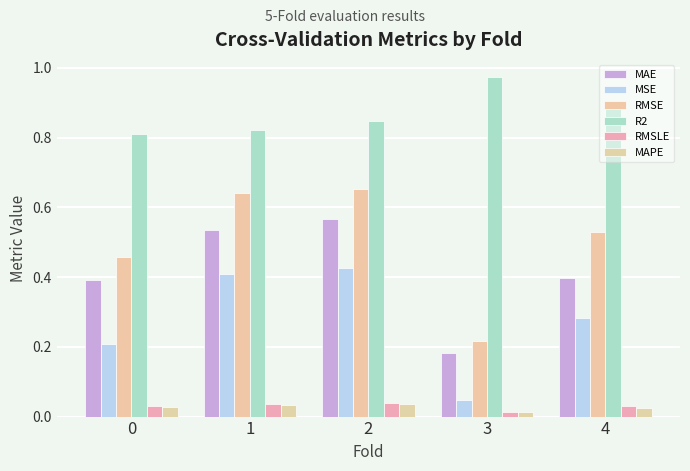

Rank the series at 0 from highest to lowest value.

R2, RMSE, MAE, MSE, RMSLE, MAPE